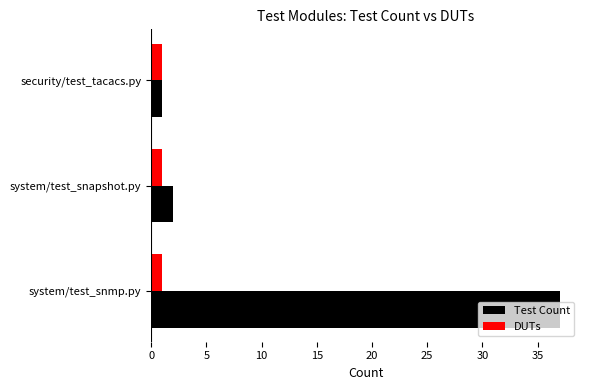

What are all the series names shown in the legend?

Test Count, DUTs